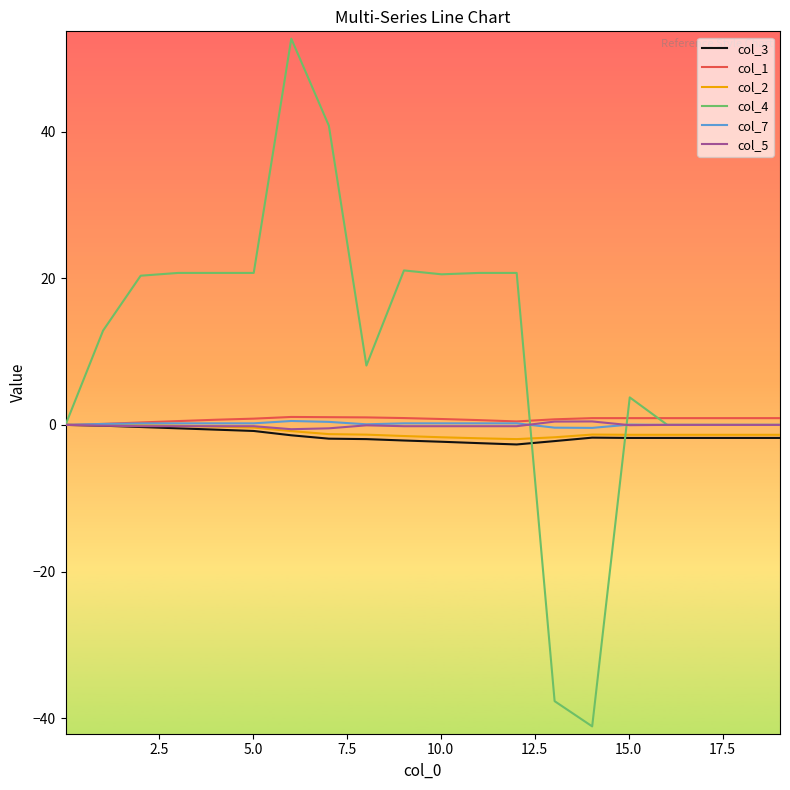

What is the greatest value displayed?

52.7